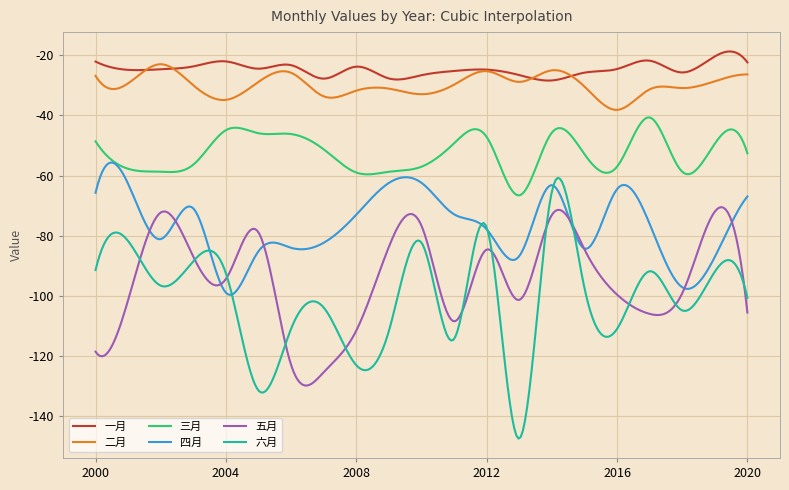

True or false: 二月 and 四月 intersect in this chart.

False